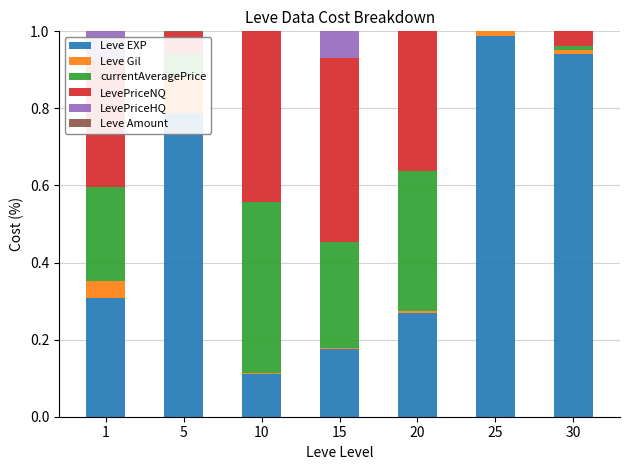

What are all the series names shown in the legend?

Leve EXP, Leve Gil, currentAveragePrice, LevePriceNQ, LevePriceHQ, Leve Amount